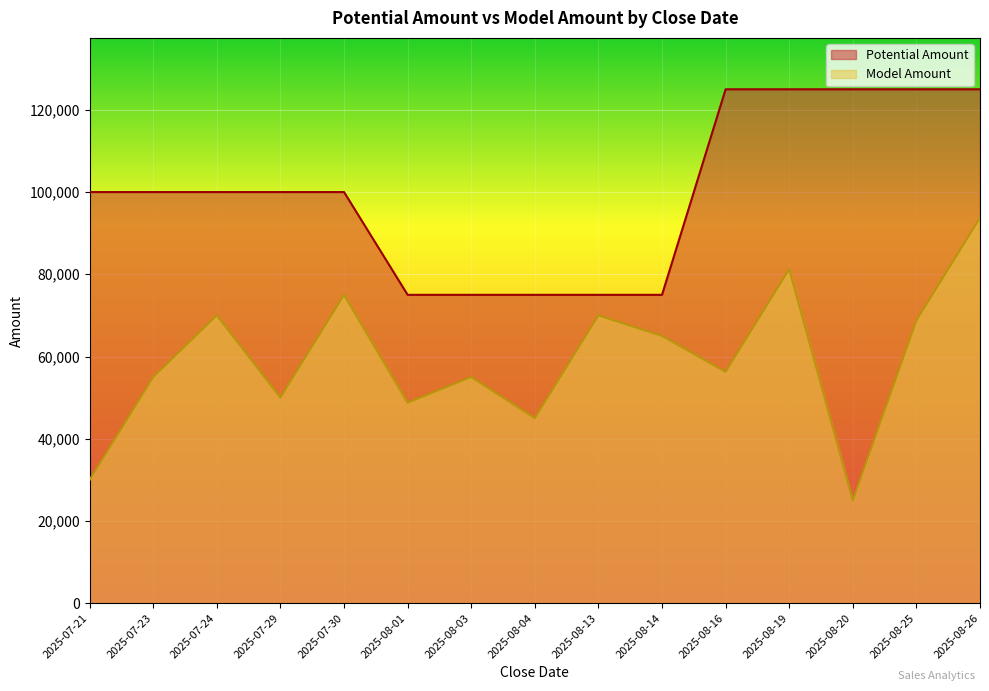

Which series has the widest spread of values?

Model Amount